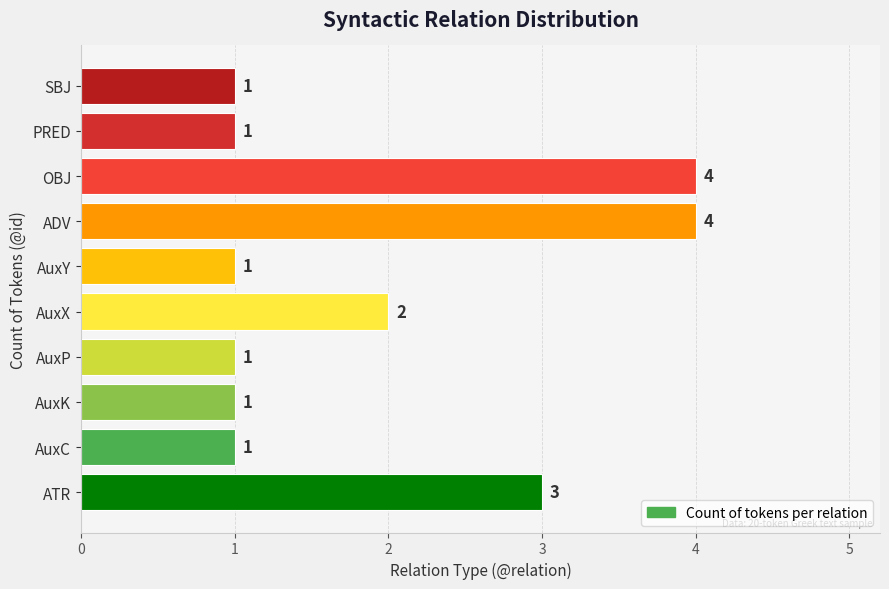

Reading bottom to top, transcribe all the data shown in this chart.

ATR=3	AuxC=1	AuxK=1	AuxP=1	AuxX=2	AuxY=1	ADV=4	OBJ=4	PRED=1	SBJ=1